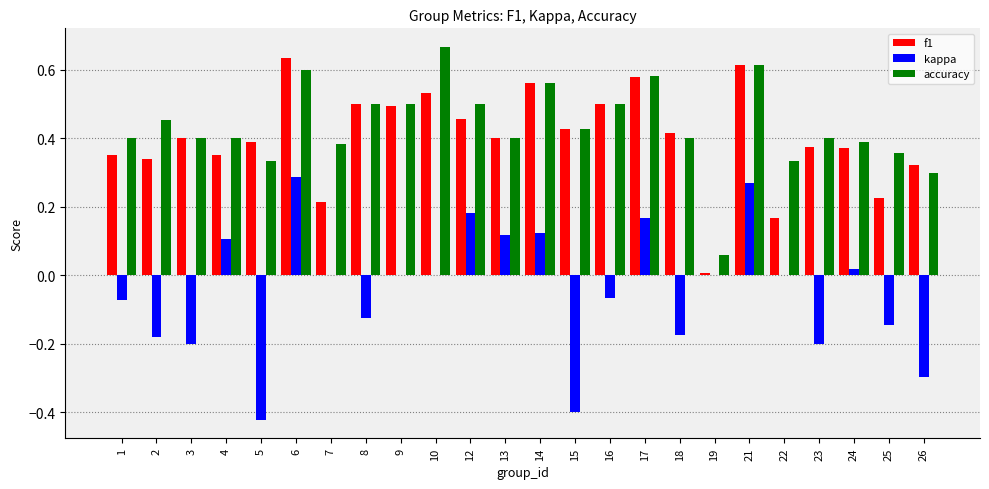

At which label does accuracy reach its peak?

10